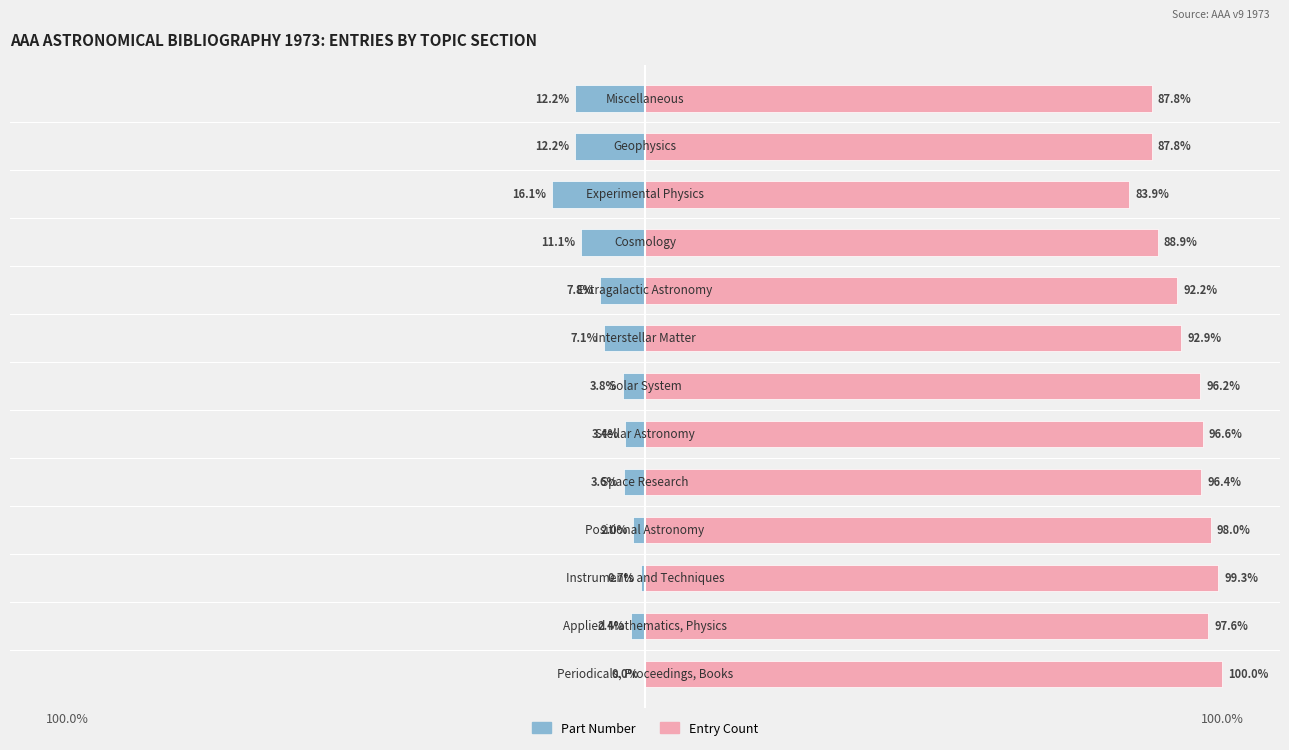

What is the value of the Entries (Count) bar at the 13th from the left?

87.8